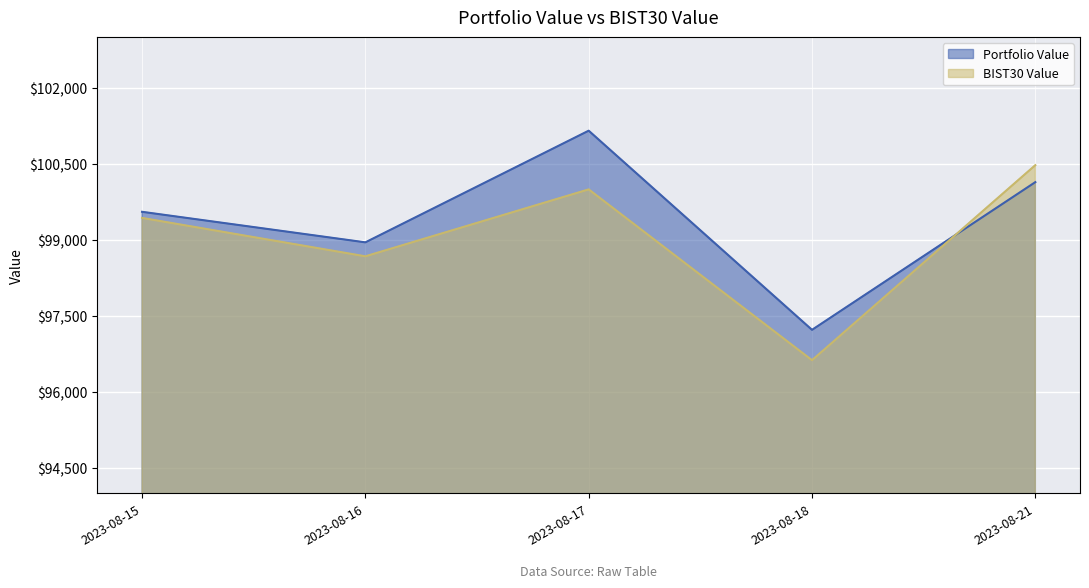

Does the chart display data point markers on the line(s)?

No